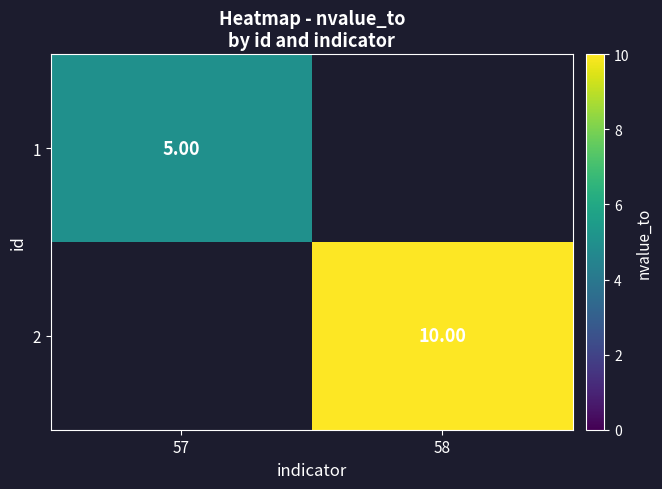

How many series are shown in this chart?

2